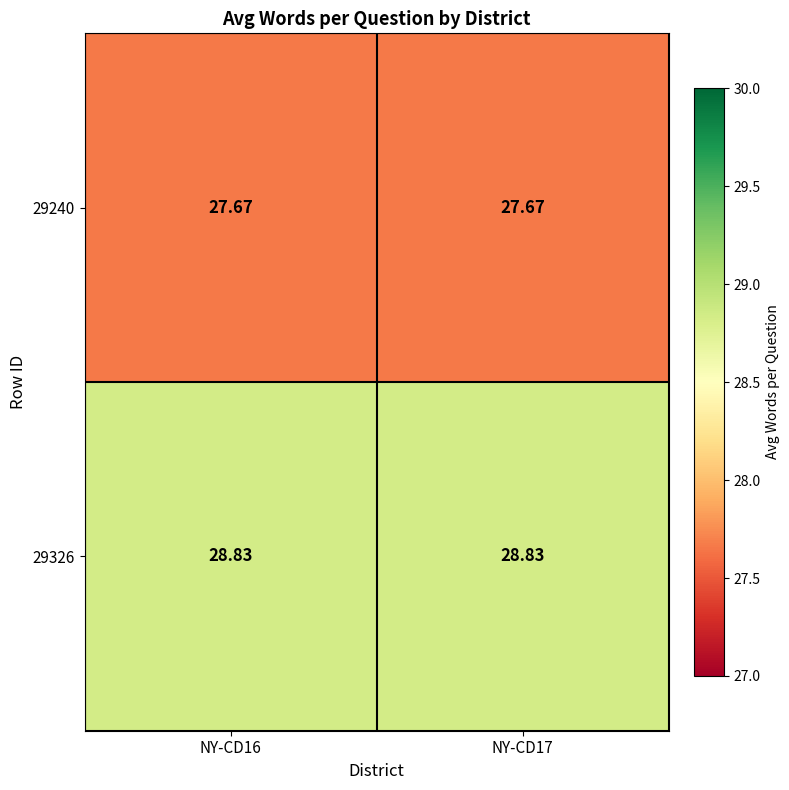

Is the value of 29240 at NY-CD17 greater than the value of 29326 at NY-CD17?

No